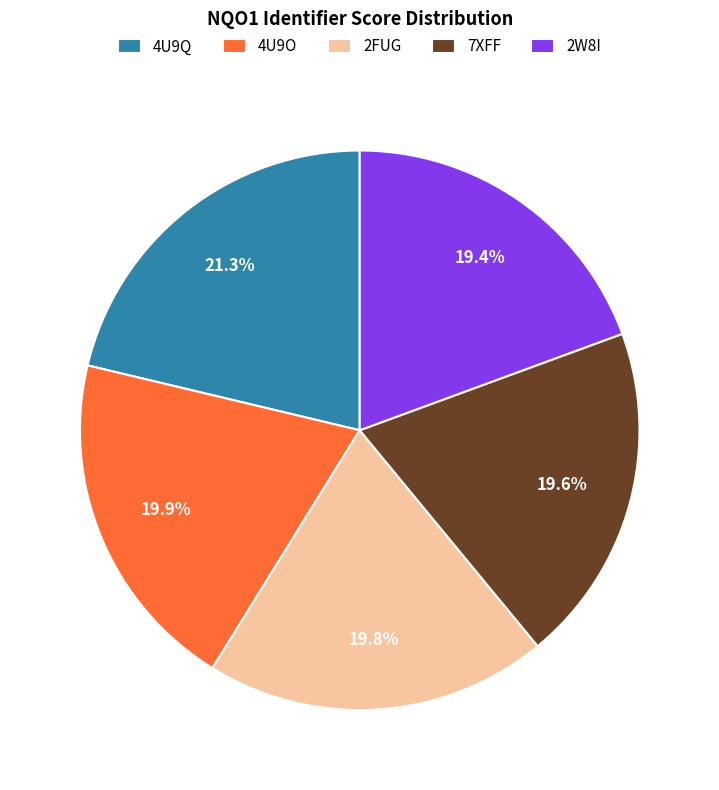

Which slice is the largest?

4U9Q